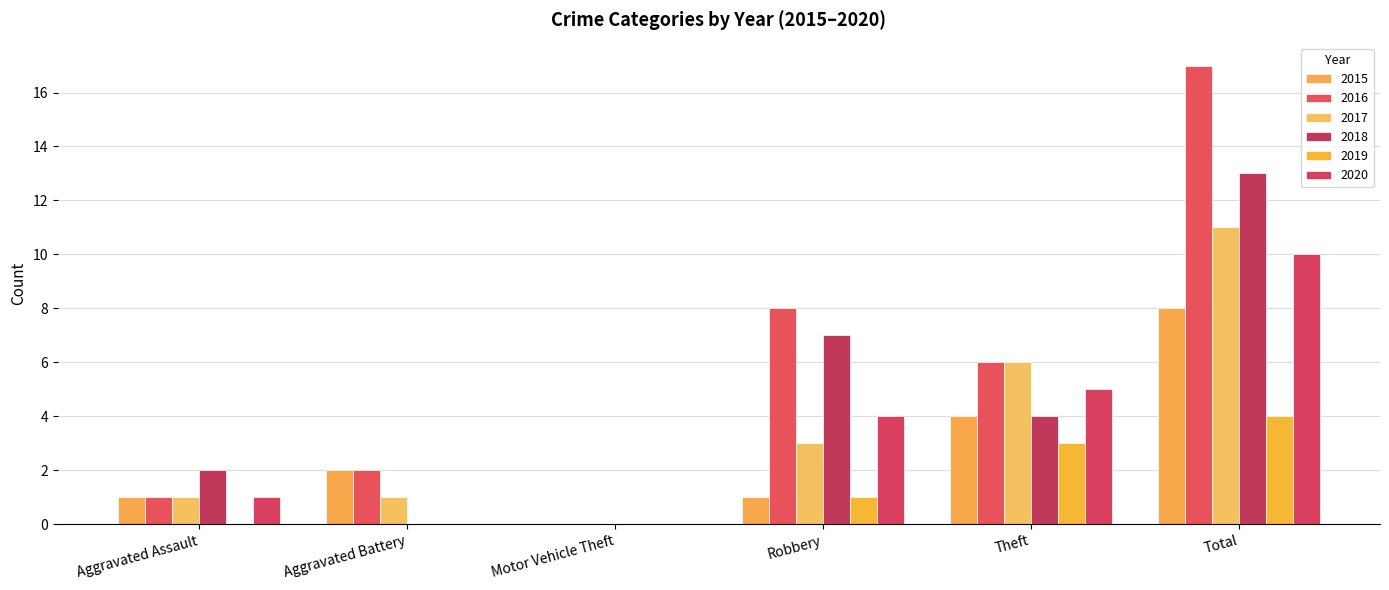

At which category does the chart reach its peak across all series?

Total